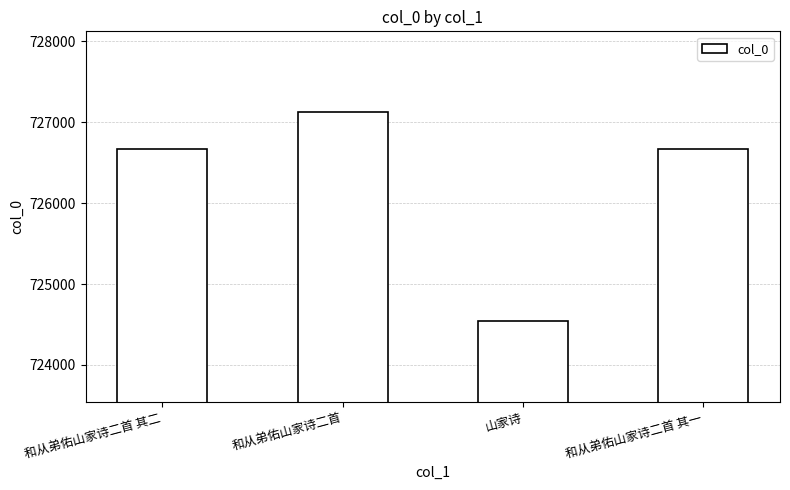

What is the label of the 2nd bar from the left?

和从弟佑山家诗二首